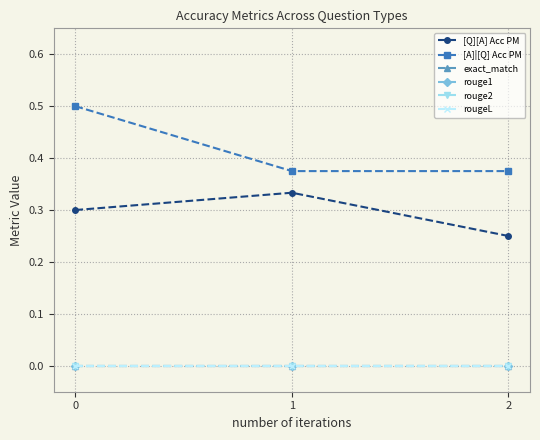

Reading right to left, what are all the values shown in this chart?

[Q][A] Acc PM: 2=0.2	1=0.3	0=0.3
[A]|[Q] Acc PM: 2=0.4	1=0.4	0=0.5
exact_match: 2=0.0	1=0.0	0=0.0
rouge1: 2=0.0	1=0.0	0=0.0
rouge2: 2=0.0	1=0.0	0=0.0
rougeL: 2=0.0	1=0.0	0=0.0